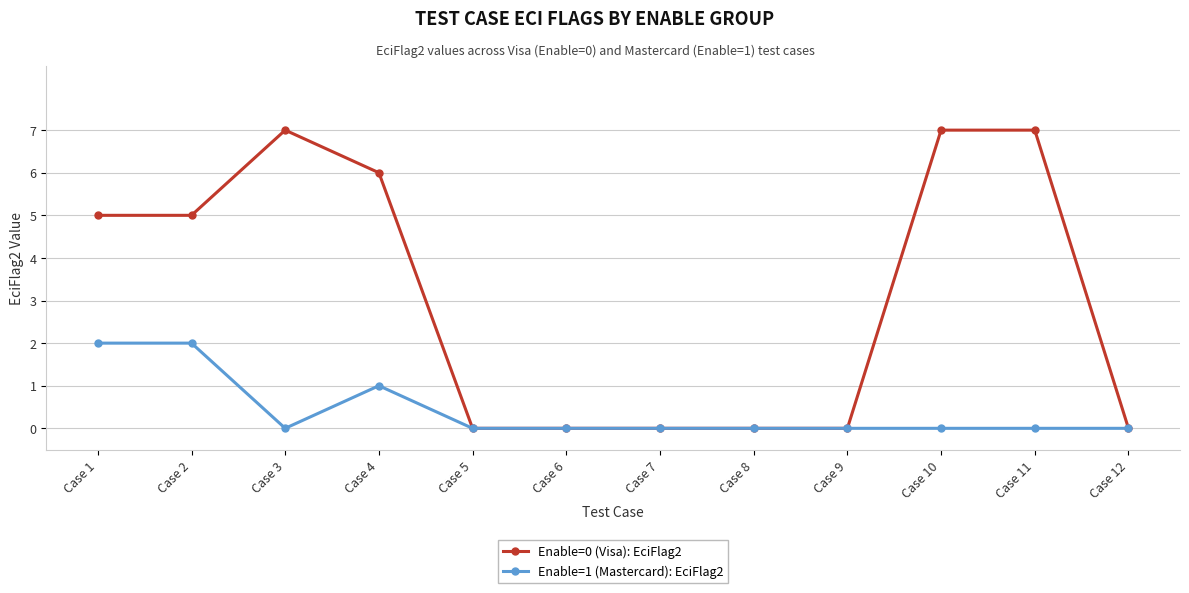

At Case 4, list the series in order from largest to smallest.

Enable=0 (Visa): EciFlag2, Enable=1 (Mastercard): EciFlag2